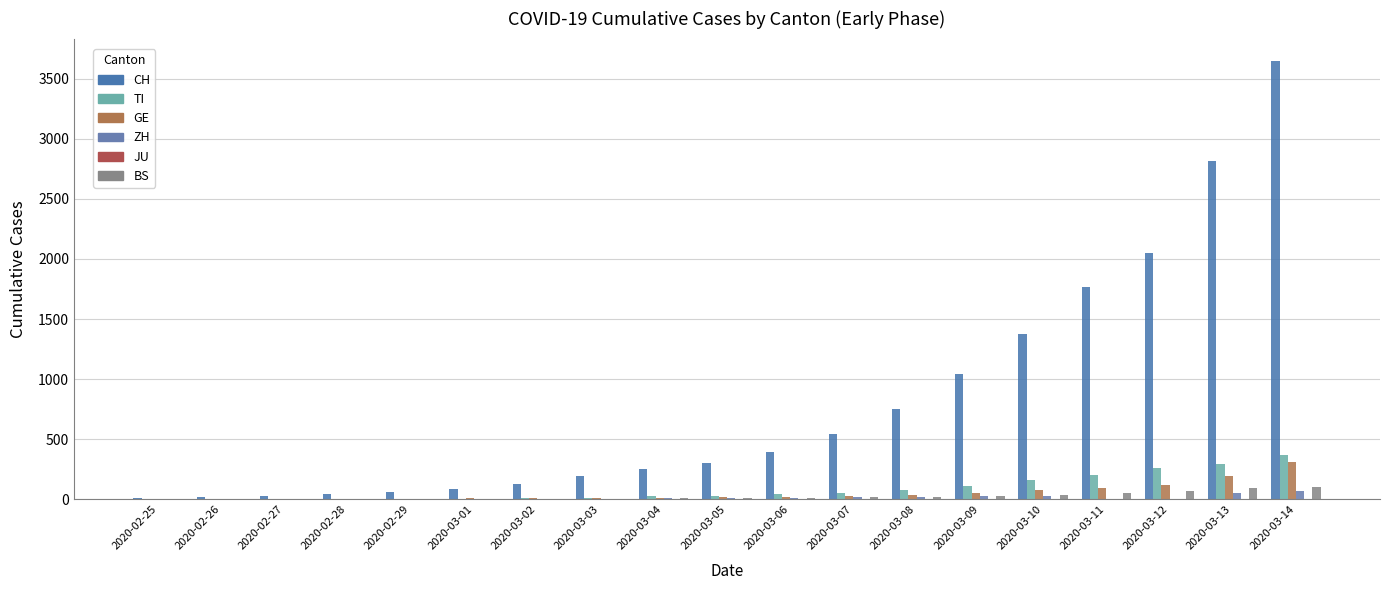

True or false: BS has a value of 13 at 2020-03-07.

False